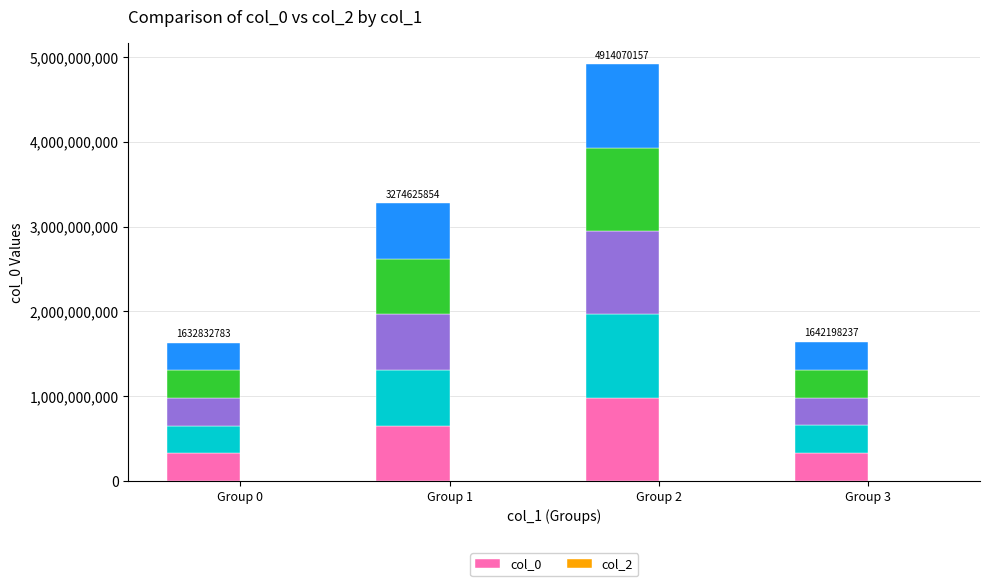

Where is col_0 nearest to the value 654690294?

Group 1